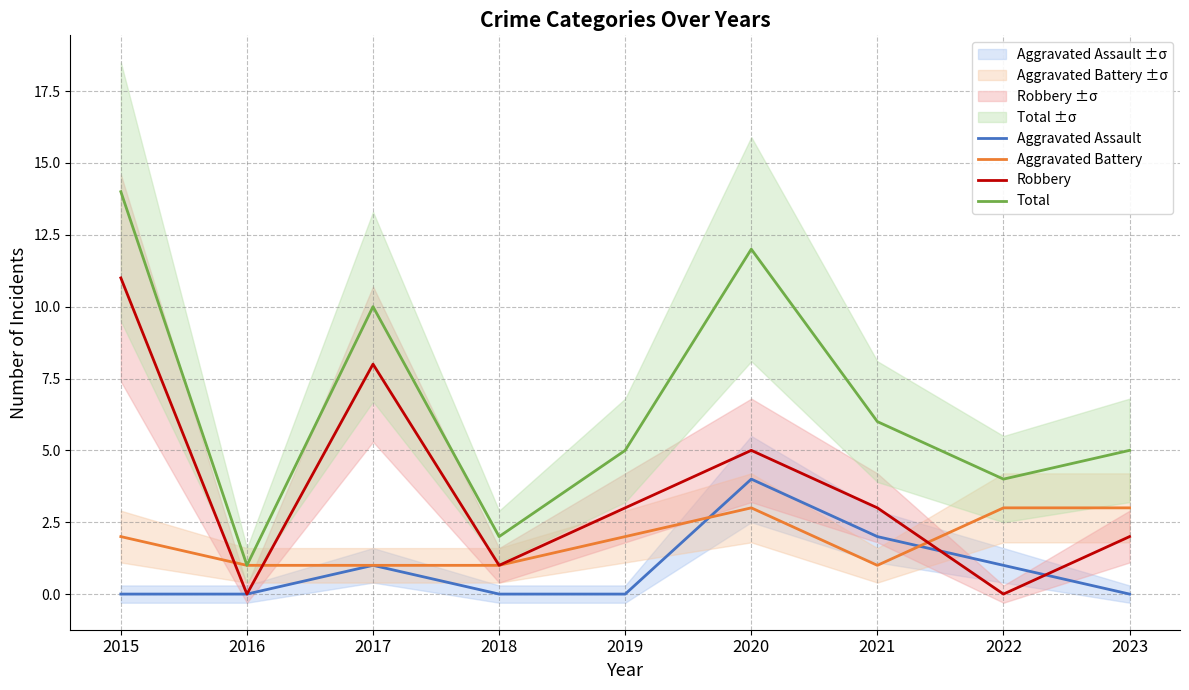

How many data points in Aggravated Battery are less than 2?

4